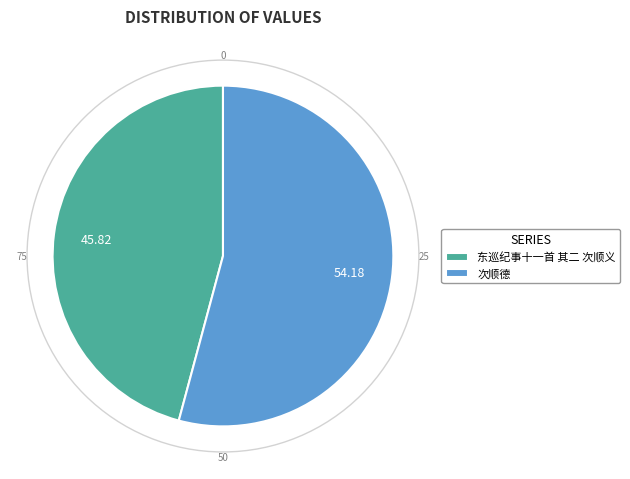

Which category has the smallest portion of the pie?

东巡纪事十一首 其二 次顺义